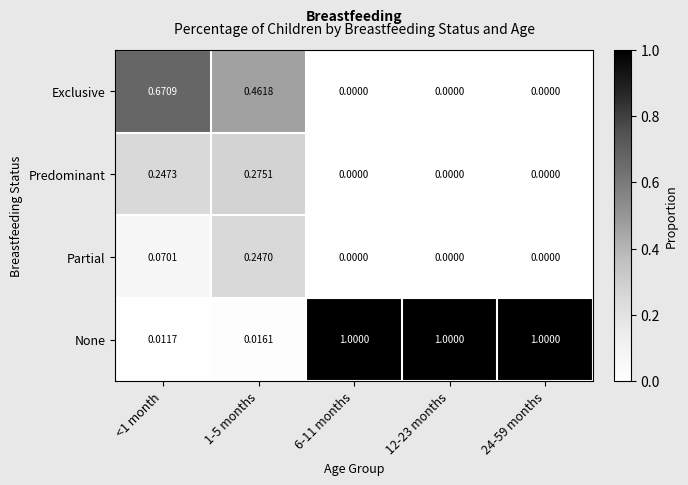

Is the value of Predominant at 6-11 months greater than the value of None at 1-5 months?

No